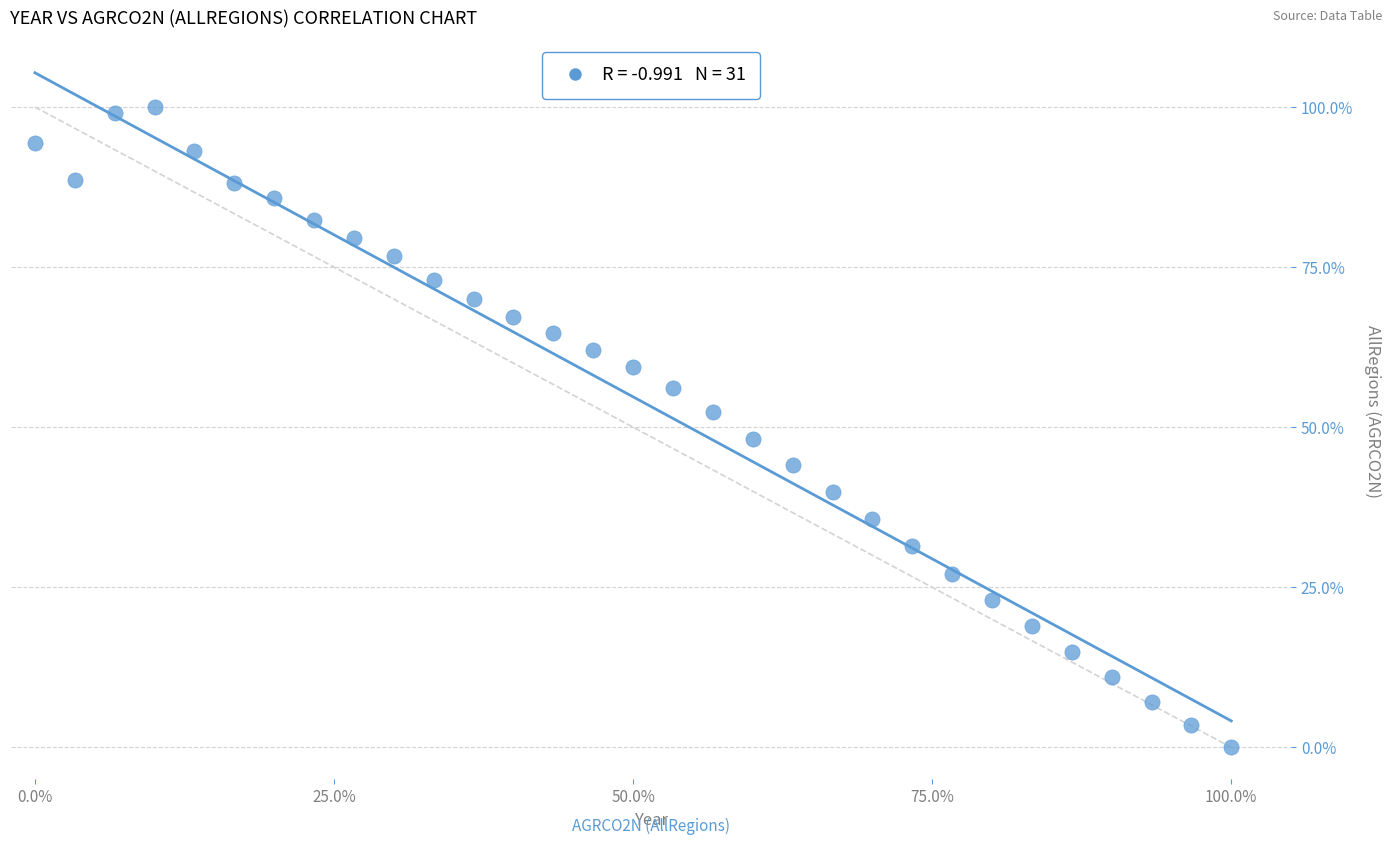

What is the range of X values (max minus min)?

100.0